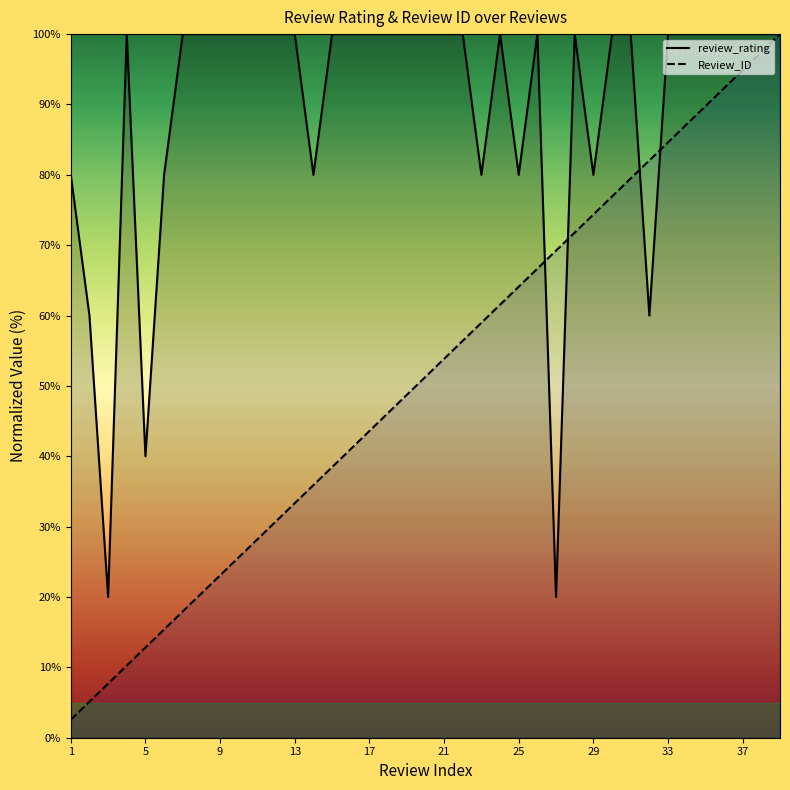

True or false: review_rating has more than 2 interior local peaks.

True